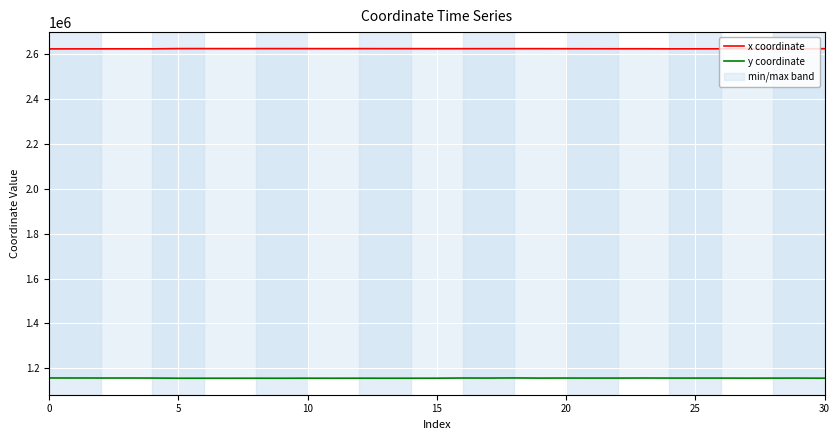

How many categories are shown in the chart?

31